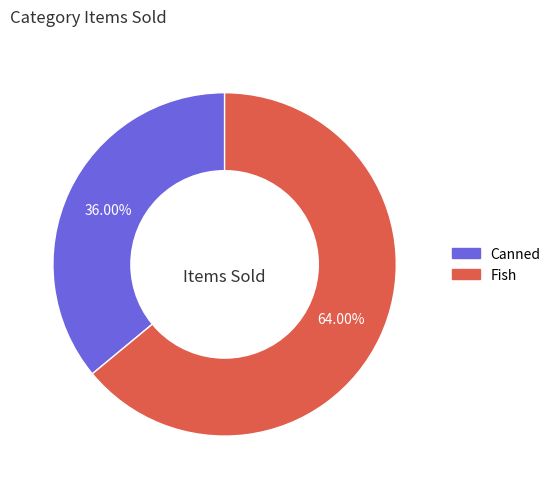

Is the sum of Canned and Fish greater than half?

Yes